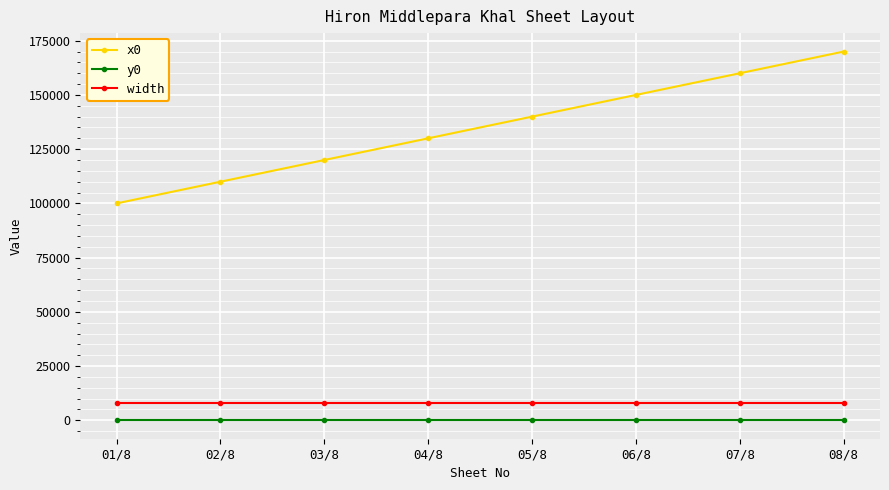

What is the label of the 8th point from the right?

01/8